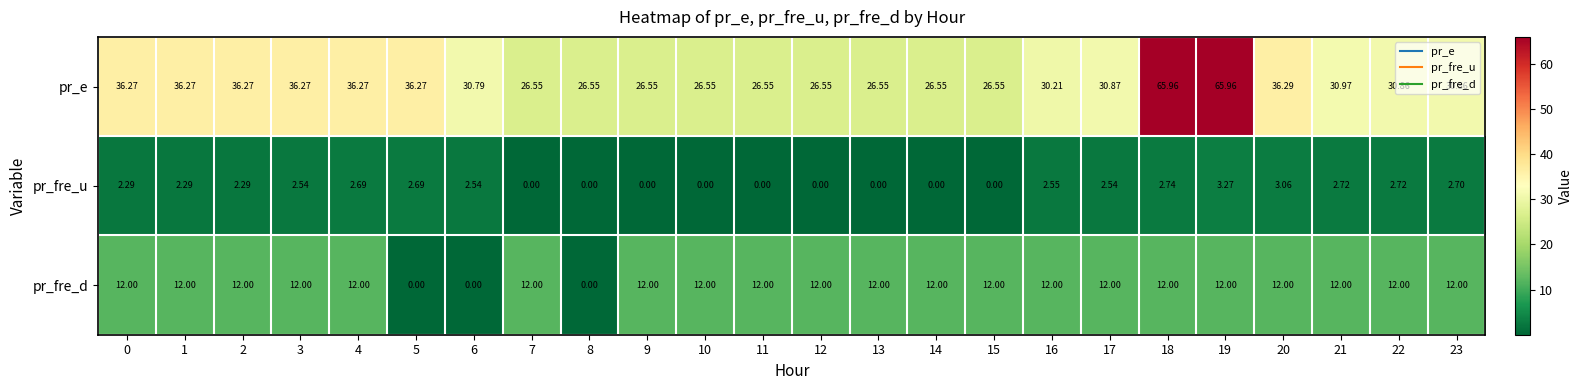

Between 6 and 20, which series saw the biggest shift?

pr_fre_d